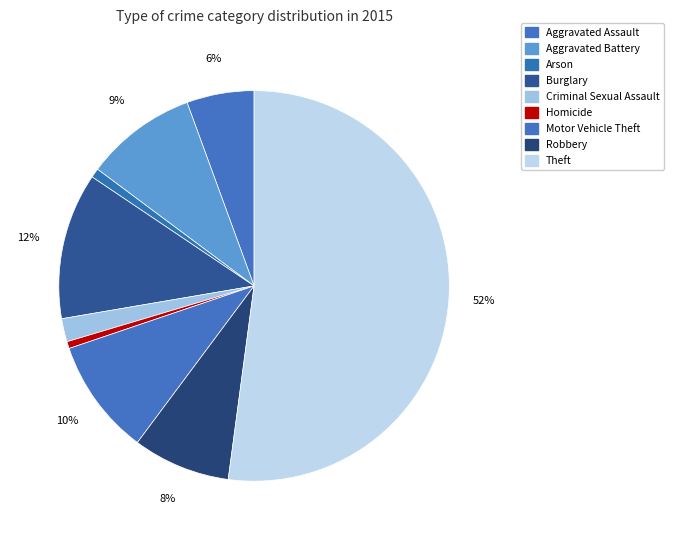

To the nearest percent, what is the combined percentage of Robbery and Burglary?

20%